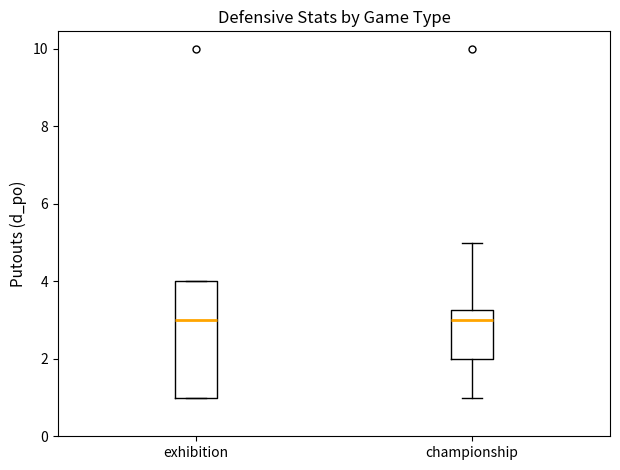

Comparing the boxes themselves (not the whiskers), which one is the tallest?

exhibition